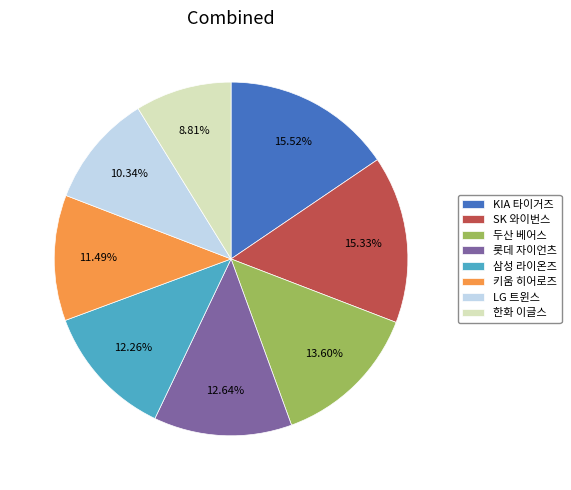

Which has a higher value, 두산 베어스 or 롯데 자이언츠?

두산 베어스